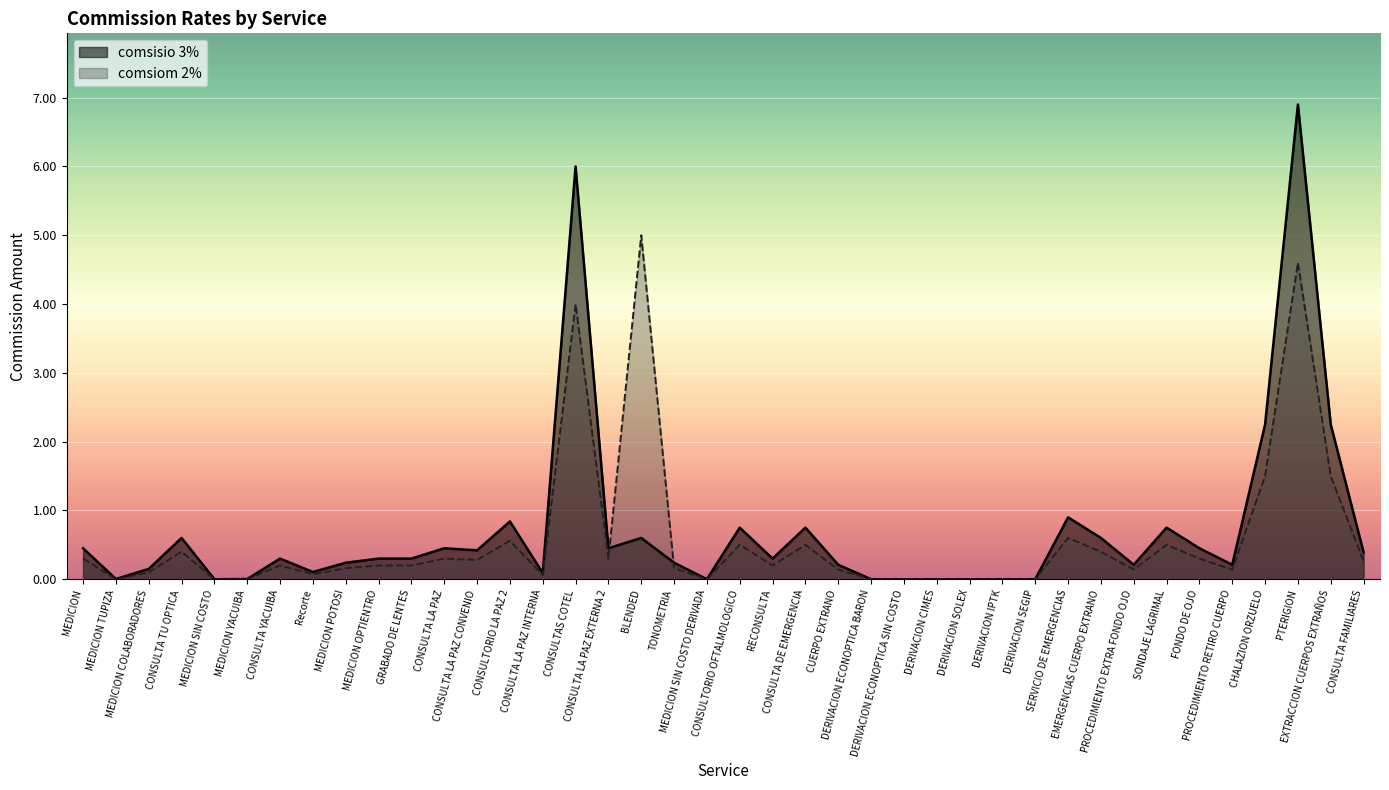

What is the spread (max minus min) of values at TONOMETRIA?

0.1